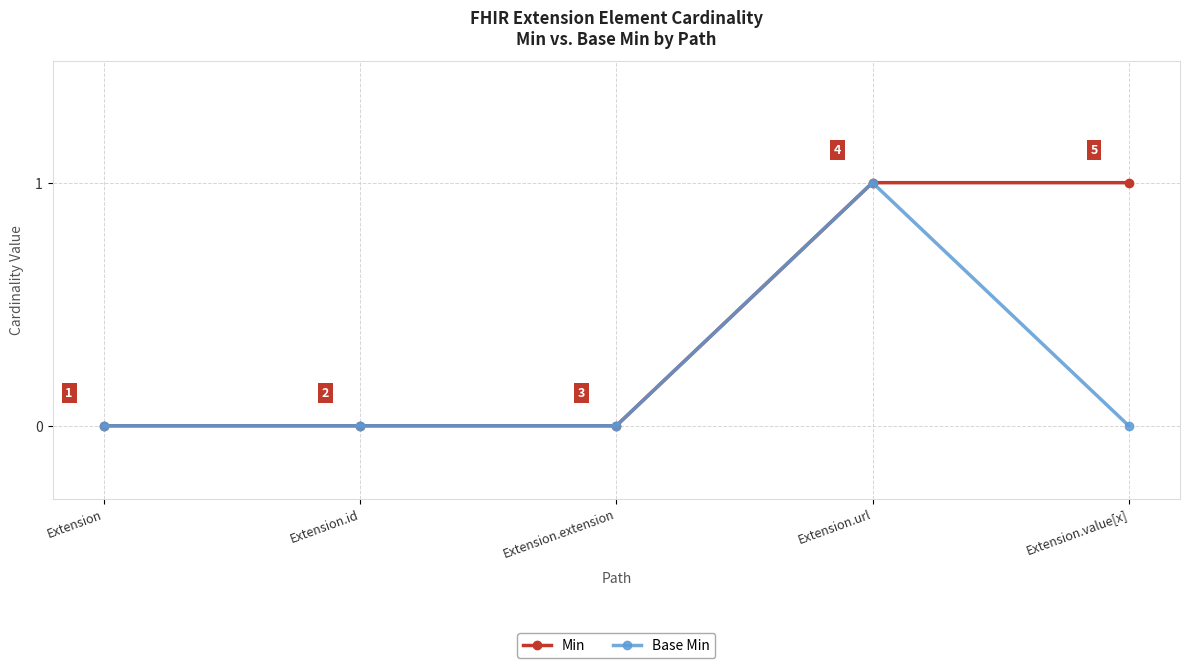

What is the sum of all Base Min values?

1